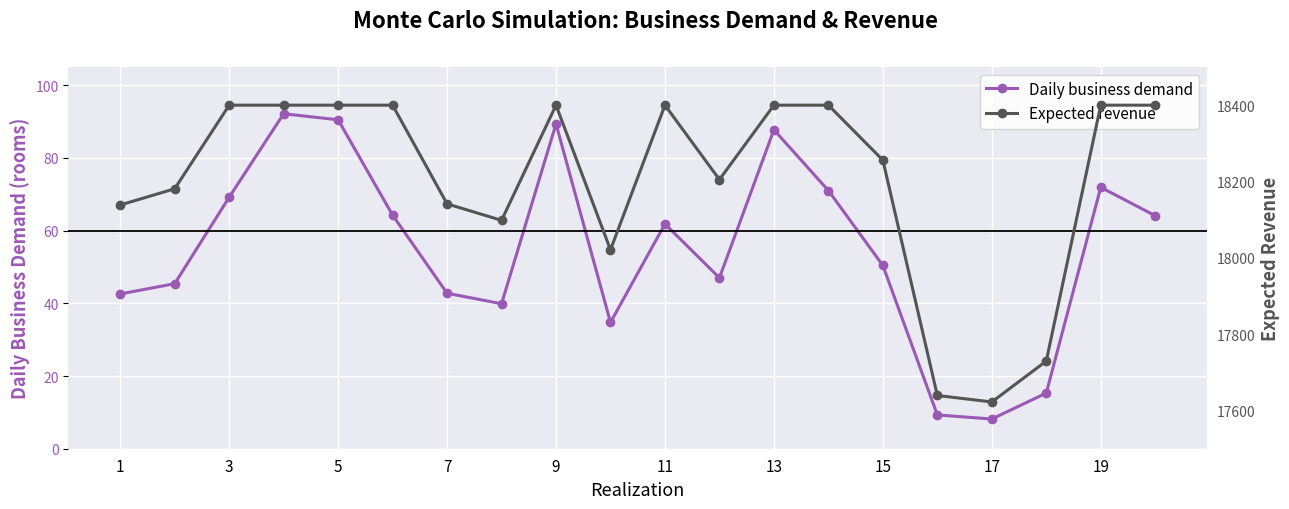

Which series has the largest total across all categories?

Expected revenue